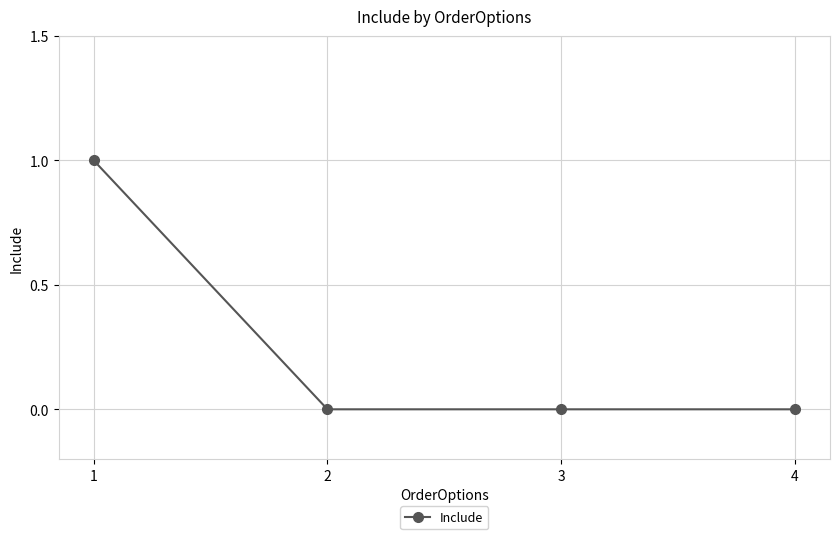

How many lines are shown in the chart?

1